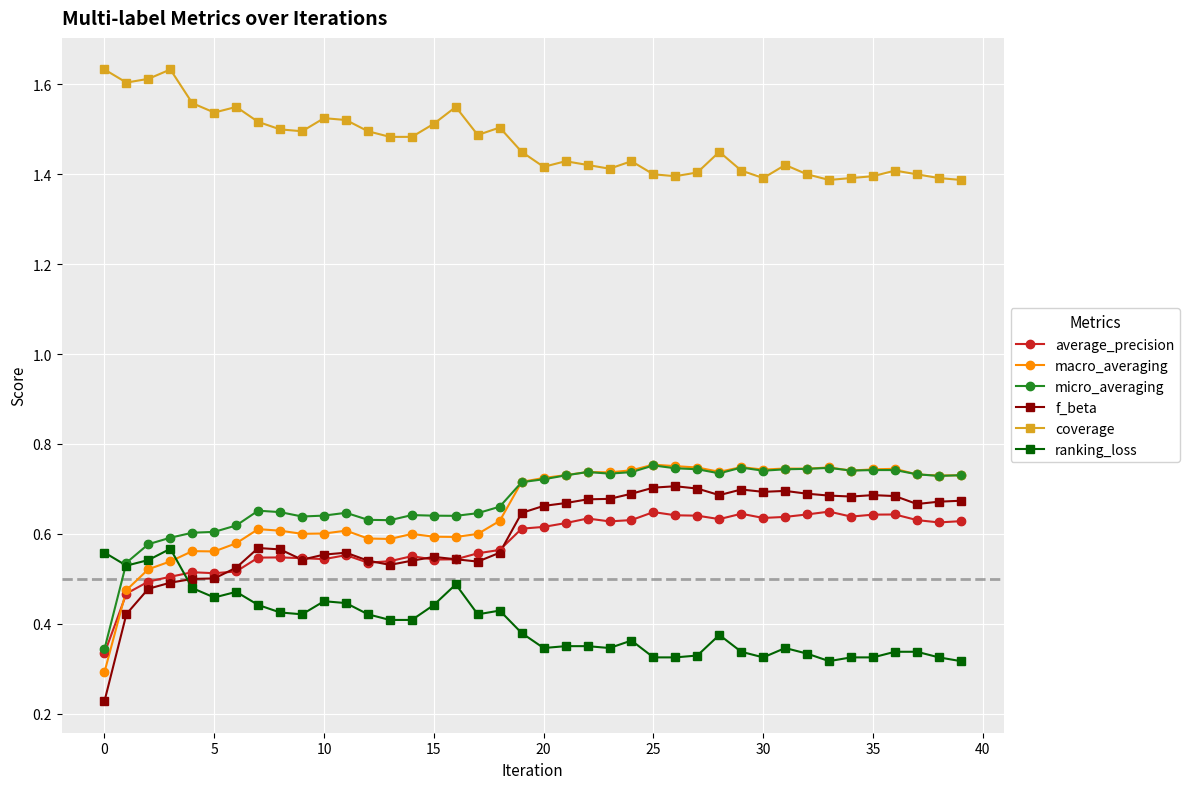

At how many categories does at least one series exceed 0?

40